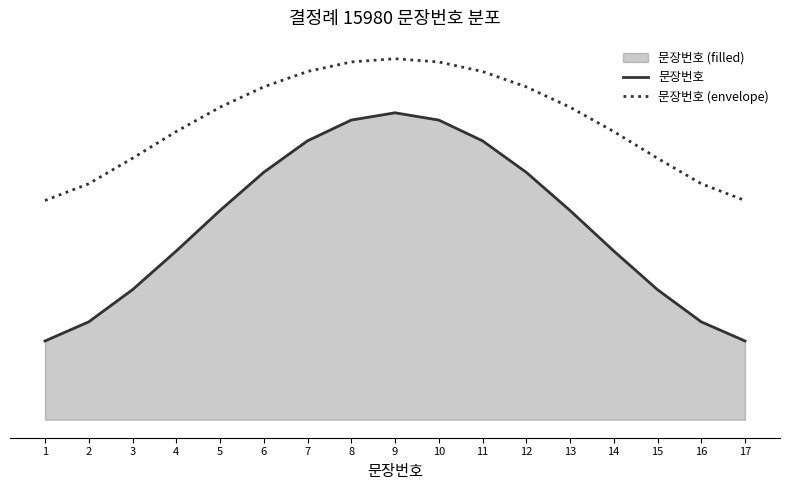

Rank the series by their average value, from lowest to highest.

문장번호, 문장번호 (envelope)